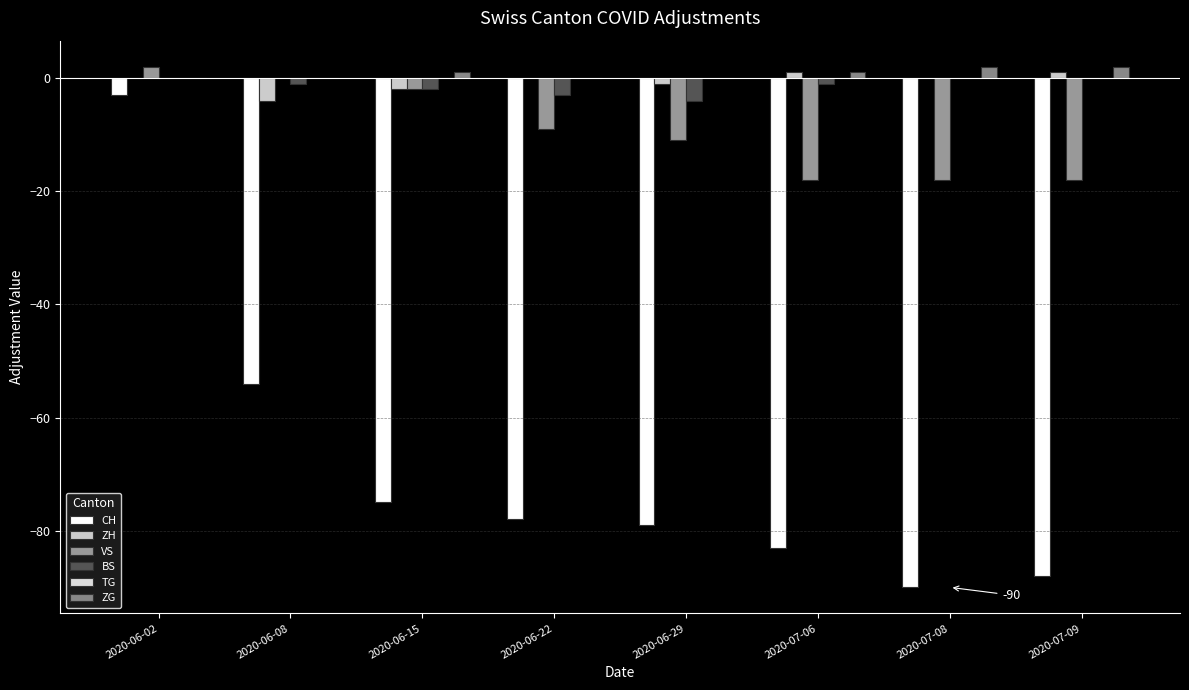

Are the bars grouped side by side (vs. stacked)?

Yes